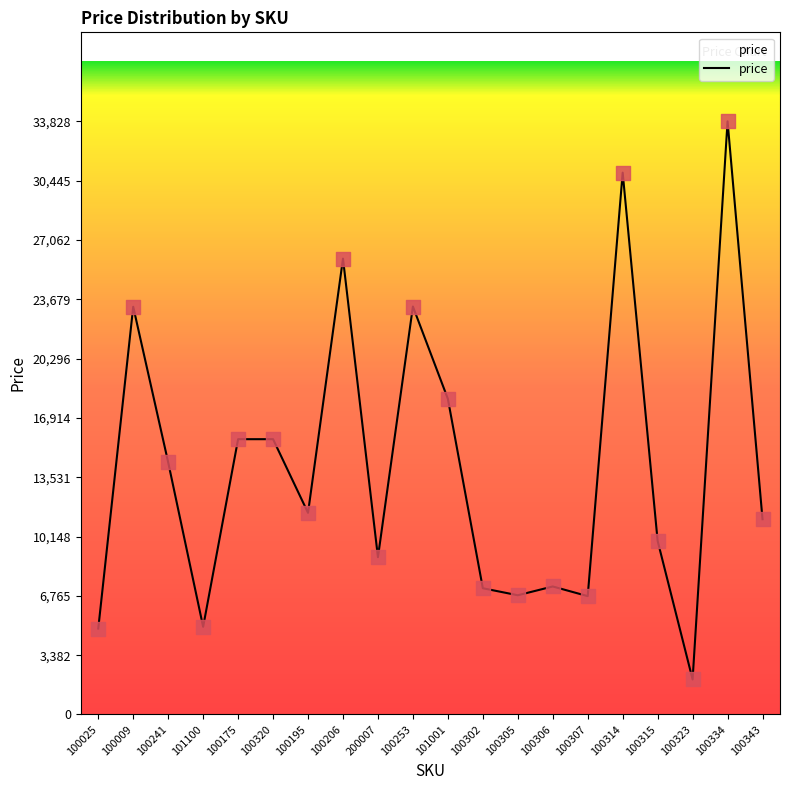

What is the ratio of the value at 100206 to the value at 100253?

1.1